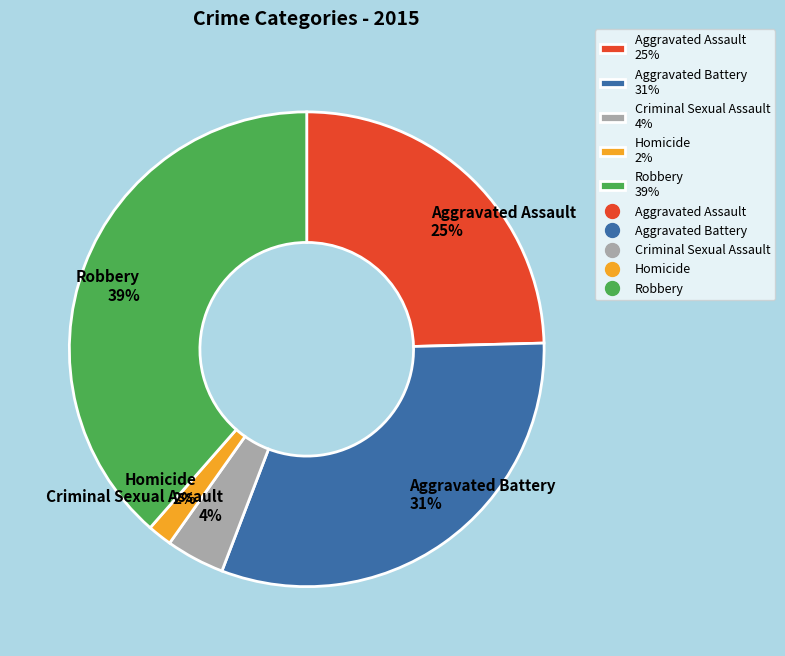

Which slice is the smallest?

Homicide